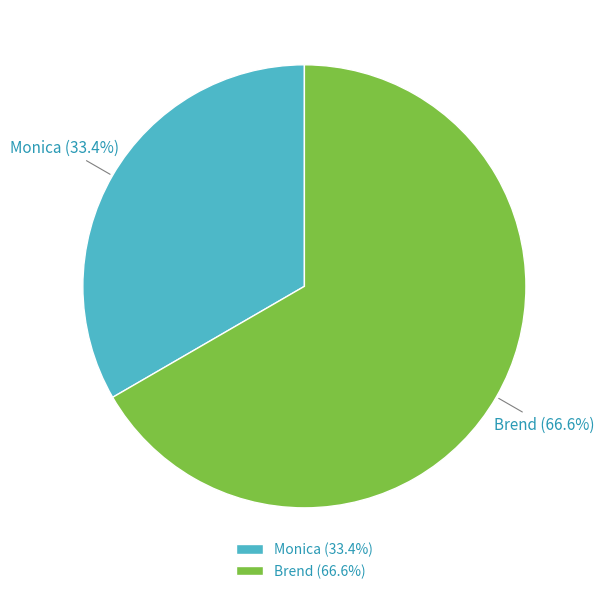

The Brend slice represents 67% of the pie. True or false?

True